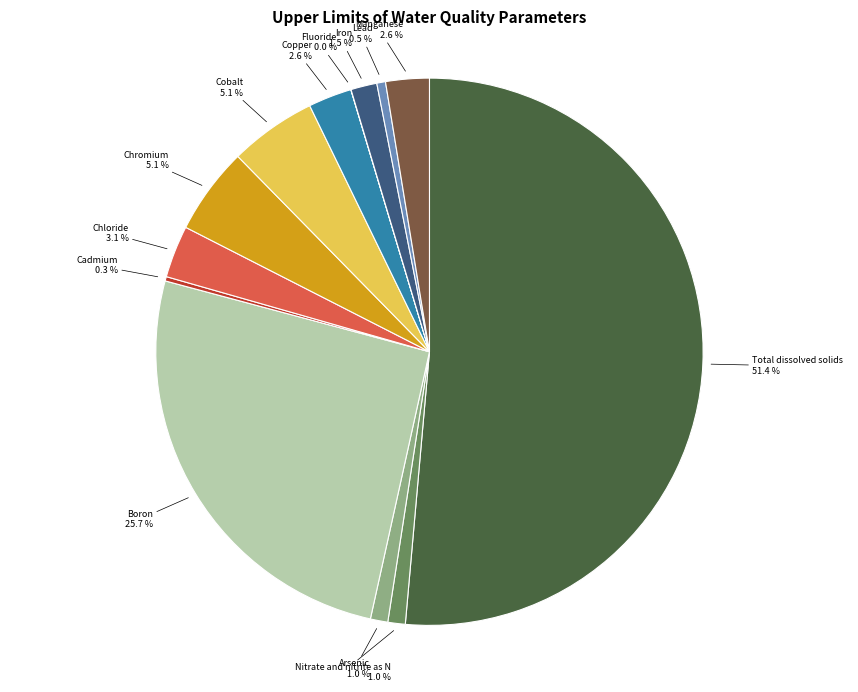

To the nearest percent, what is the difference between the largest and smallest slice percentages?

51%